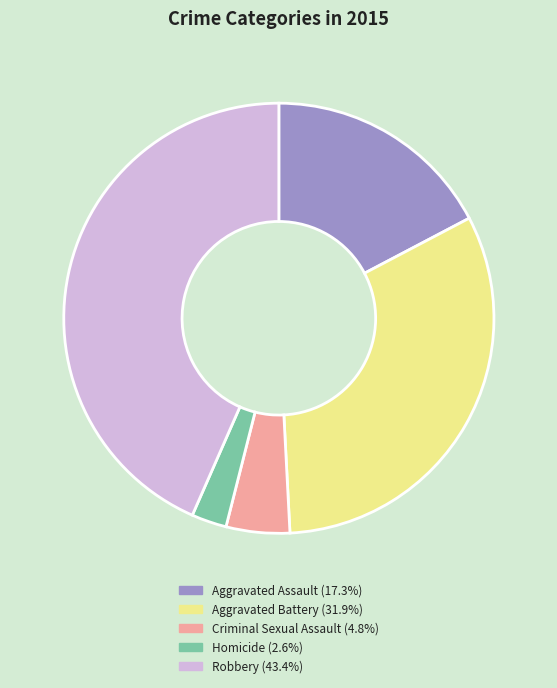

Combined, do Homicide and Criminal Sexual Assault account for over 50%?

No